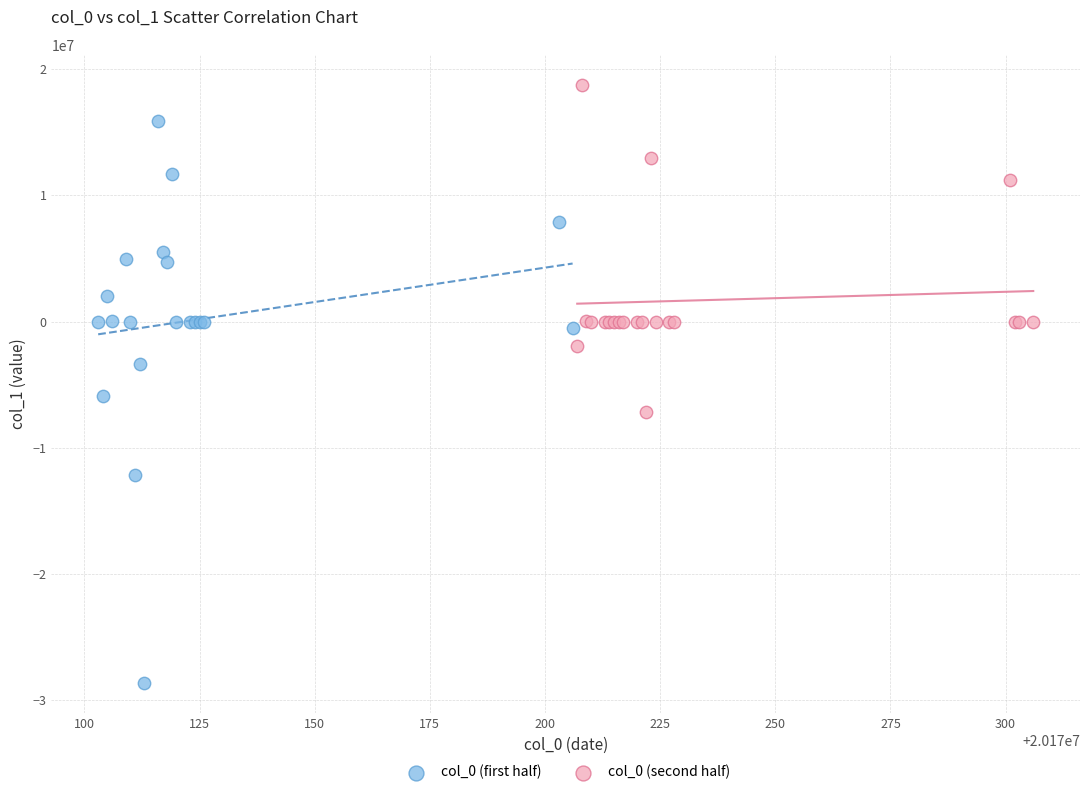

Which series contains the lowest Y value?

col_0 (first half)